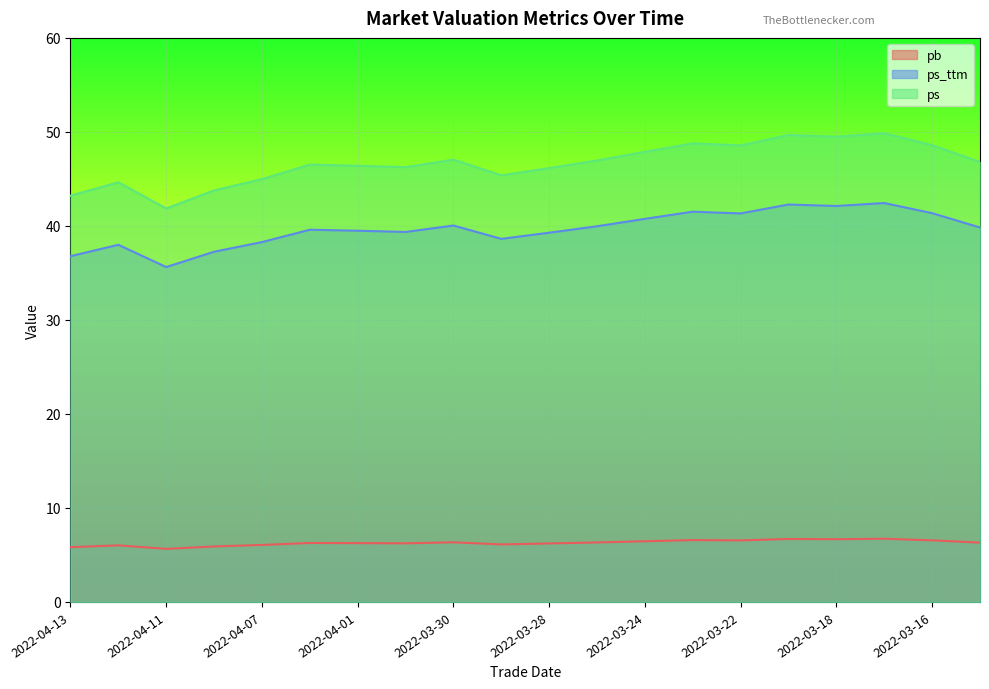

What is the greatest value displayed?

49.9